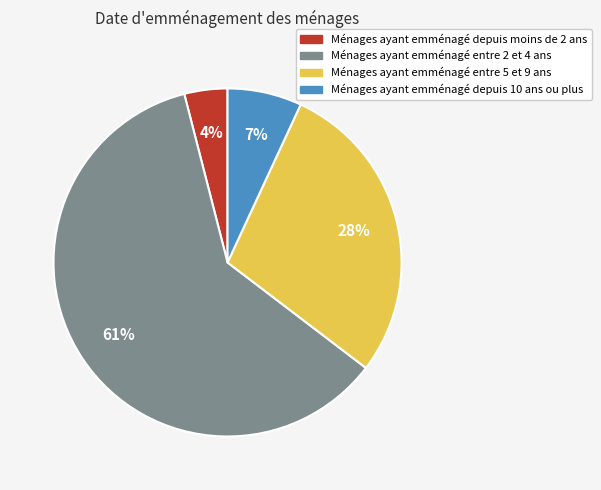

To the nearest percent, what is the difference between the largest and smallest slice percentages?

57%